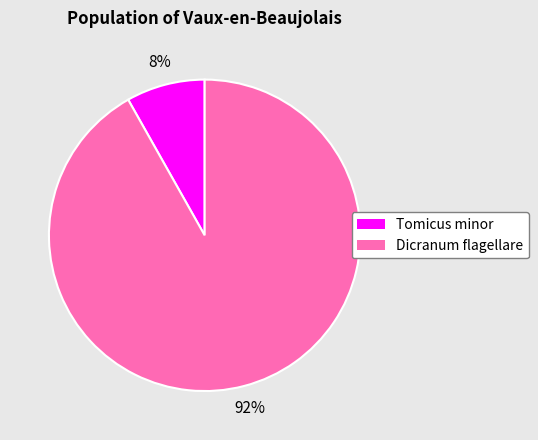

How many segments does this pie chart have?

2